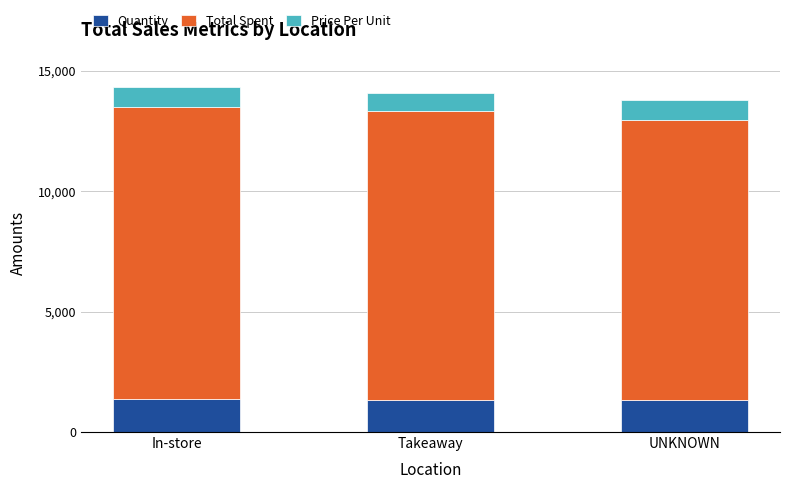

The Quantity series shows 1311 at Takeaway. True or false?

True